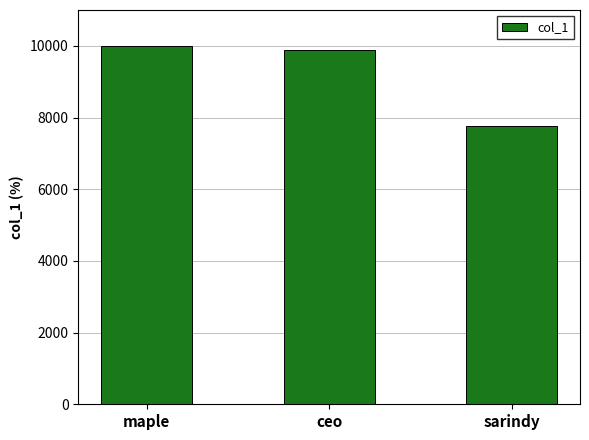

How many data points are less than 9888?

1